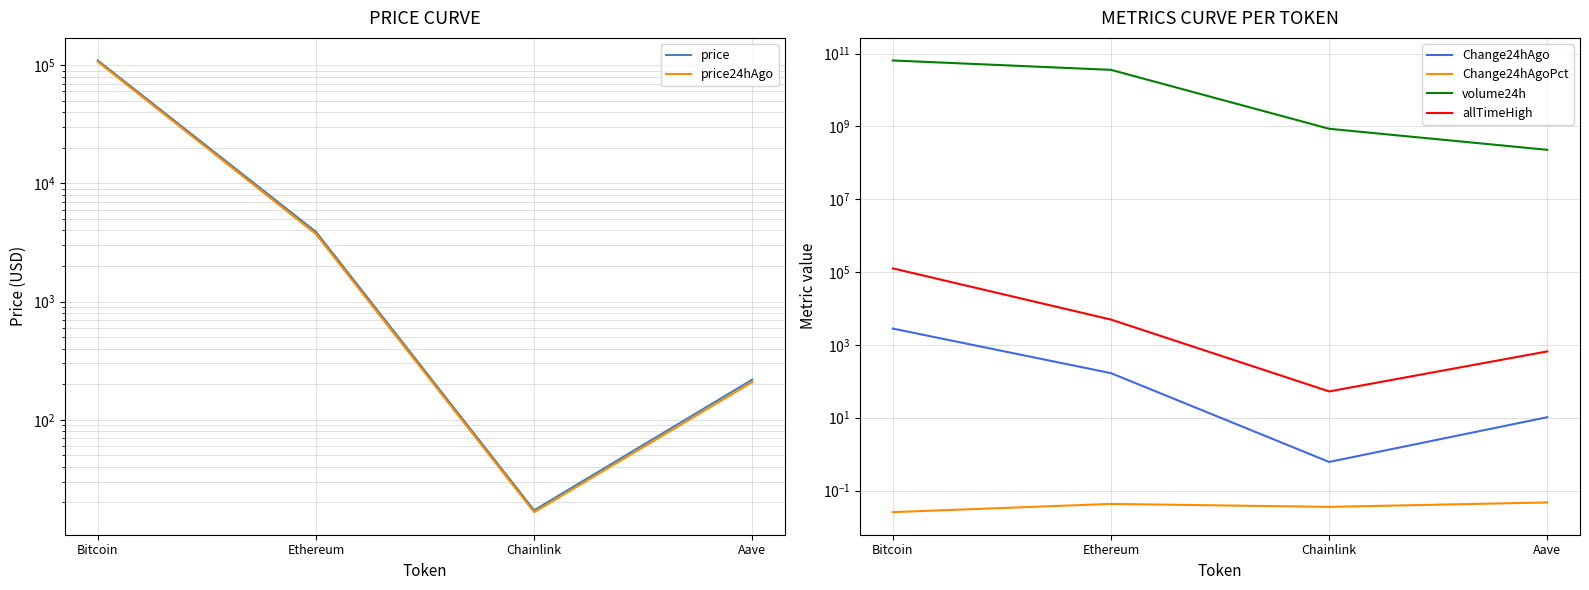

At which category does the chart reach its minimum across all series?

Bitcoin